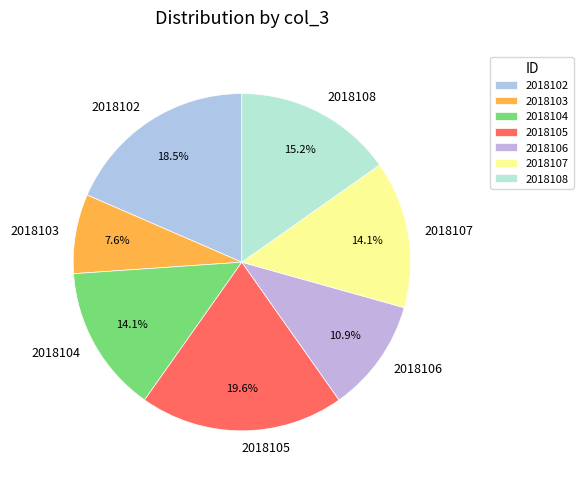

True or false: 2018103 accounts for 21% of the total.

False